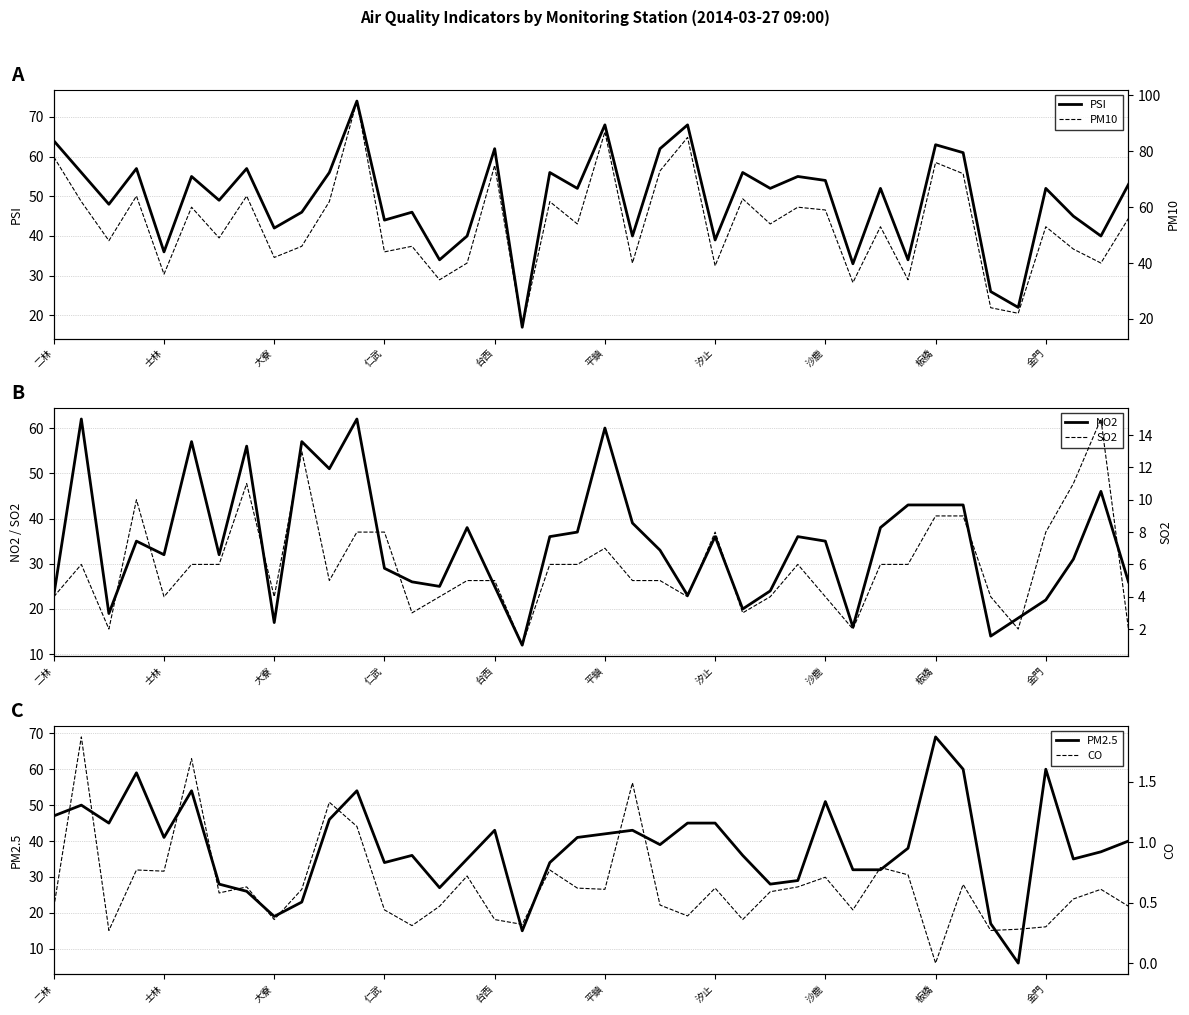

At 21, list the series in order from smallest to largest.

CO, SO2, NO2, PSI, PM10, PM2.5